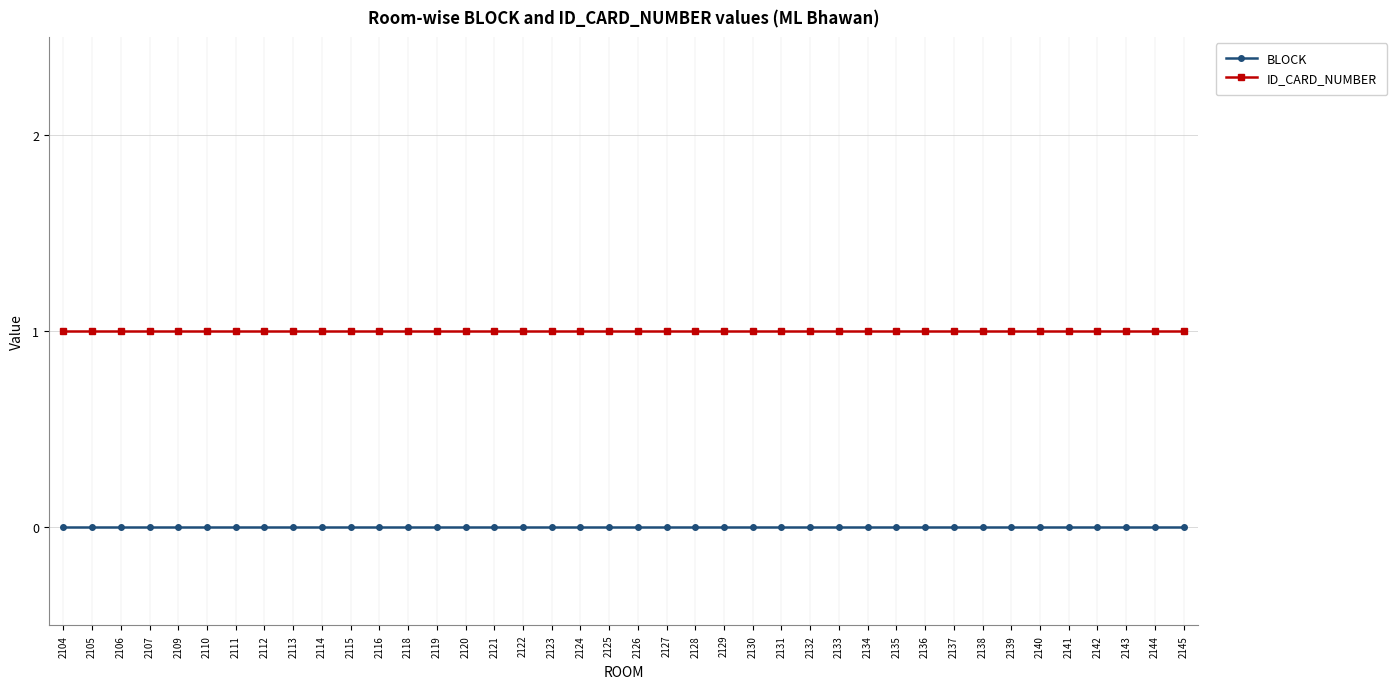

Rank the series by their average value, from highest to lowest.

ID_CARD_NUMBER, BLOCK